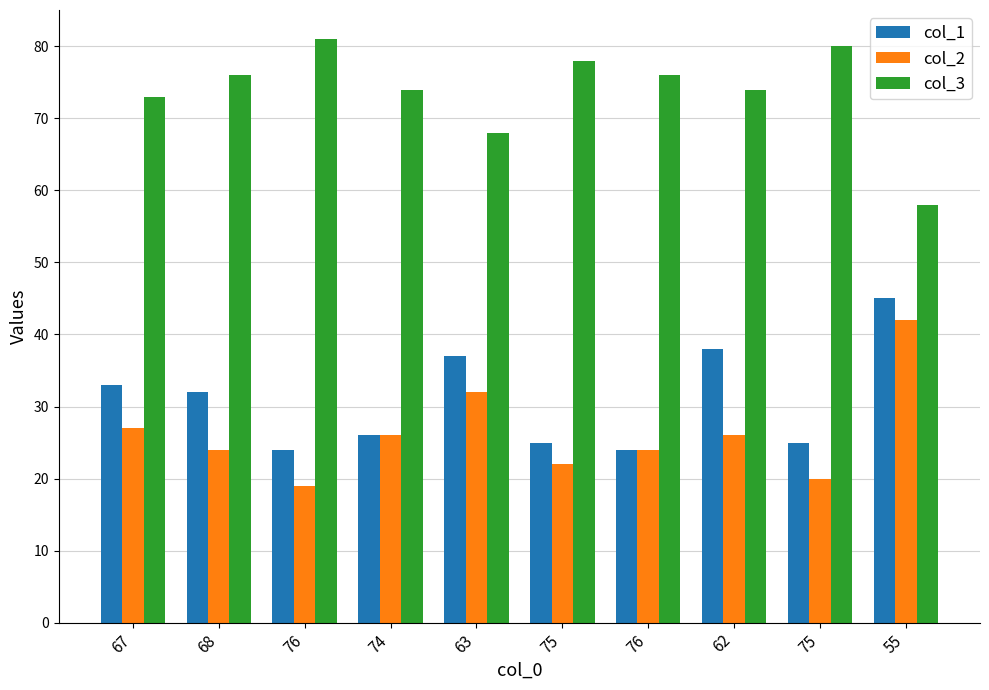

What is the label of the 9th bar from the right?

68